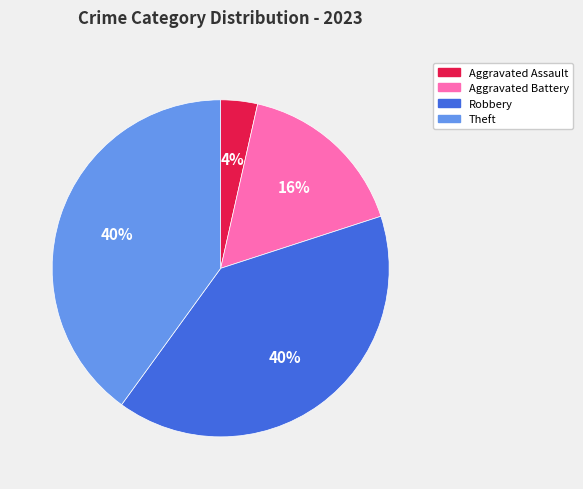

To the nearest percent, what is the average slice percentage?

25%